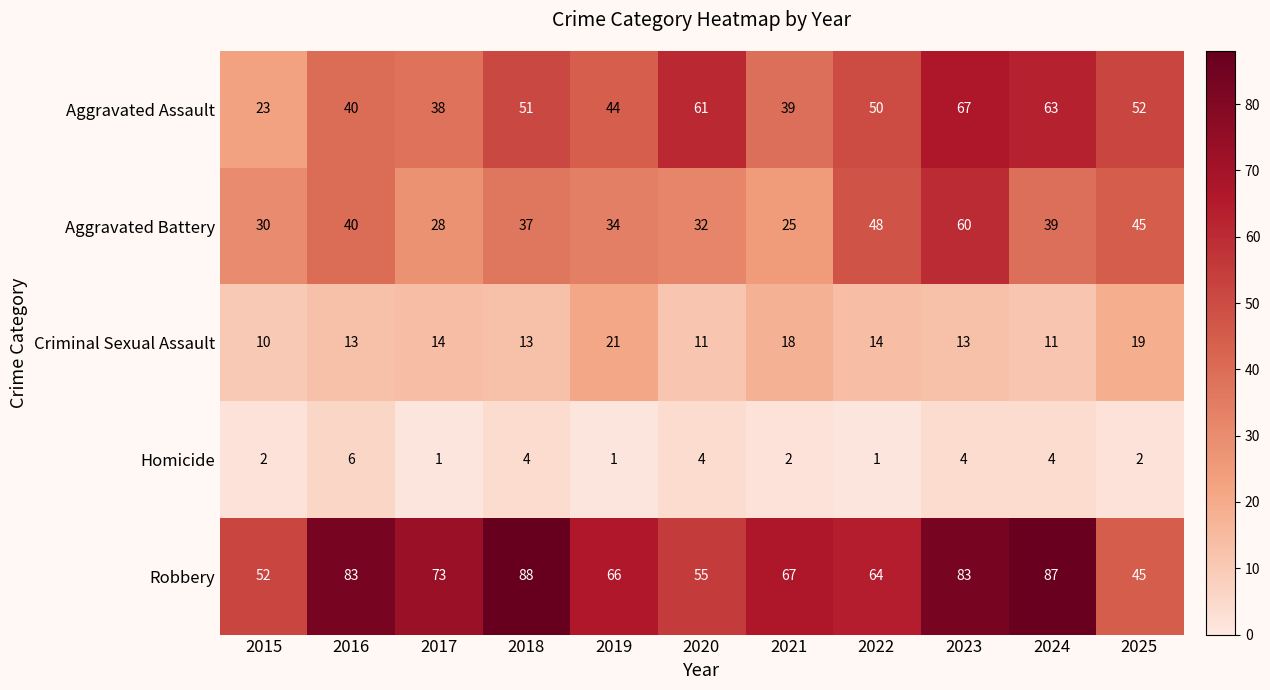

What is the smallest value displayed?

1